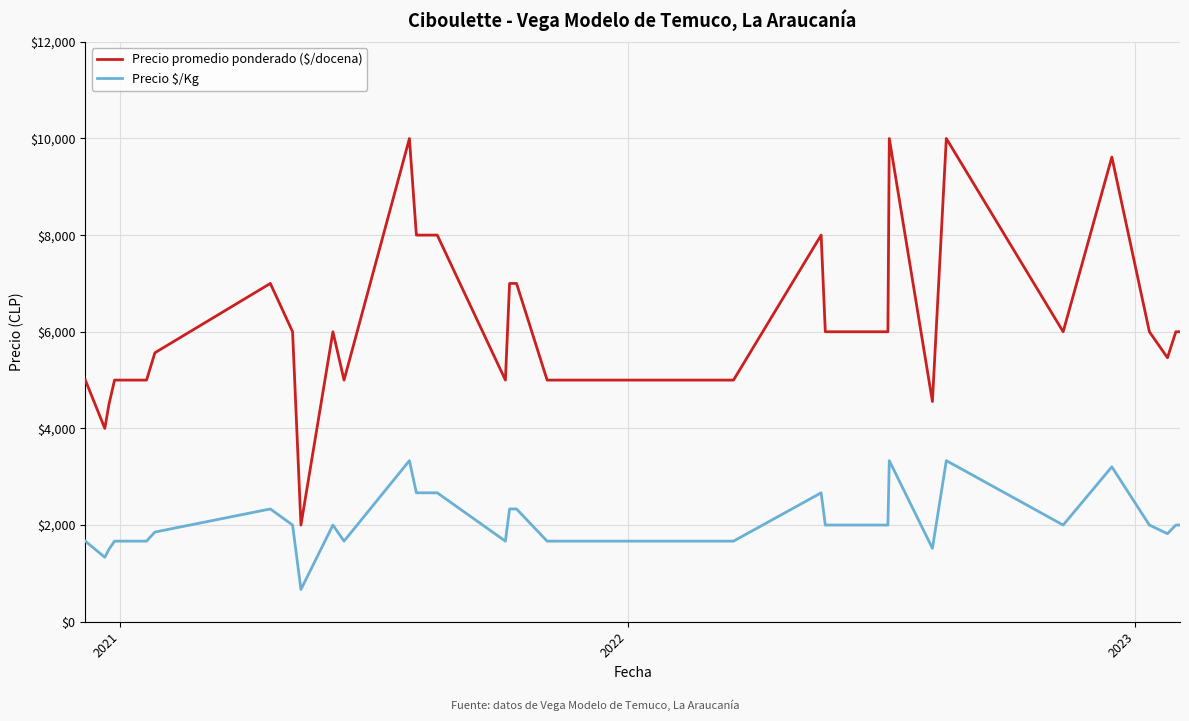

What is the difference between the second highest and second lowest values in the Precio promedio ponderado ($/docena) series?

6000